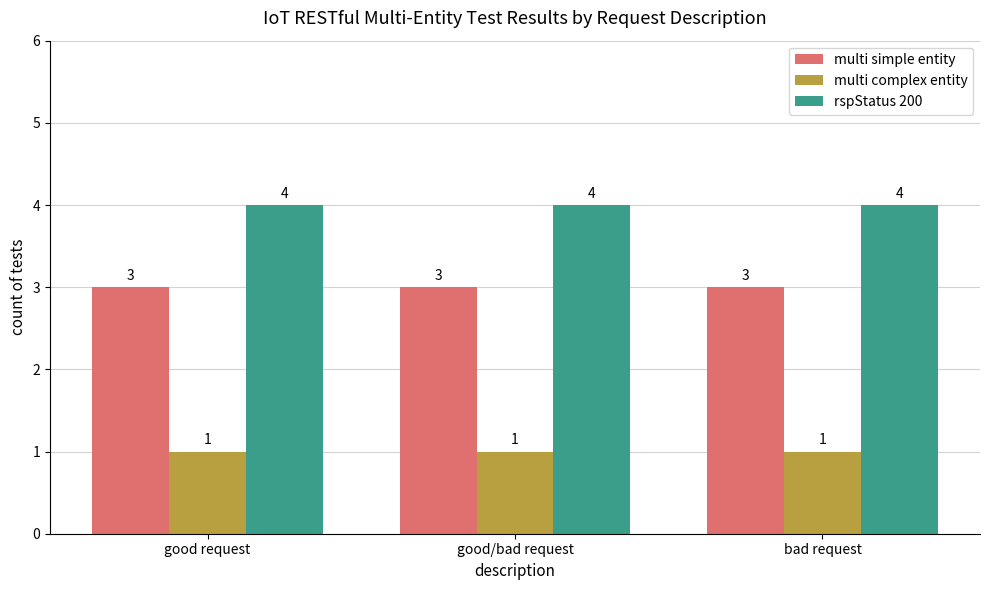

Read the rspStatus 200 value at bad request.

4